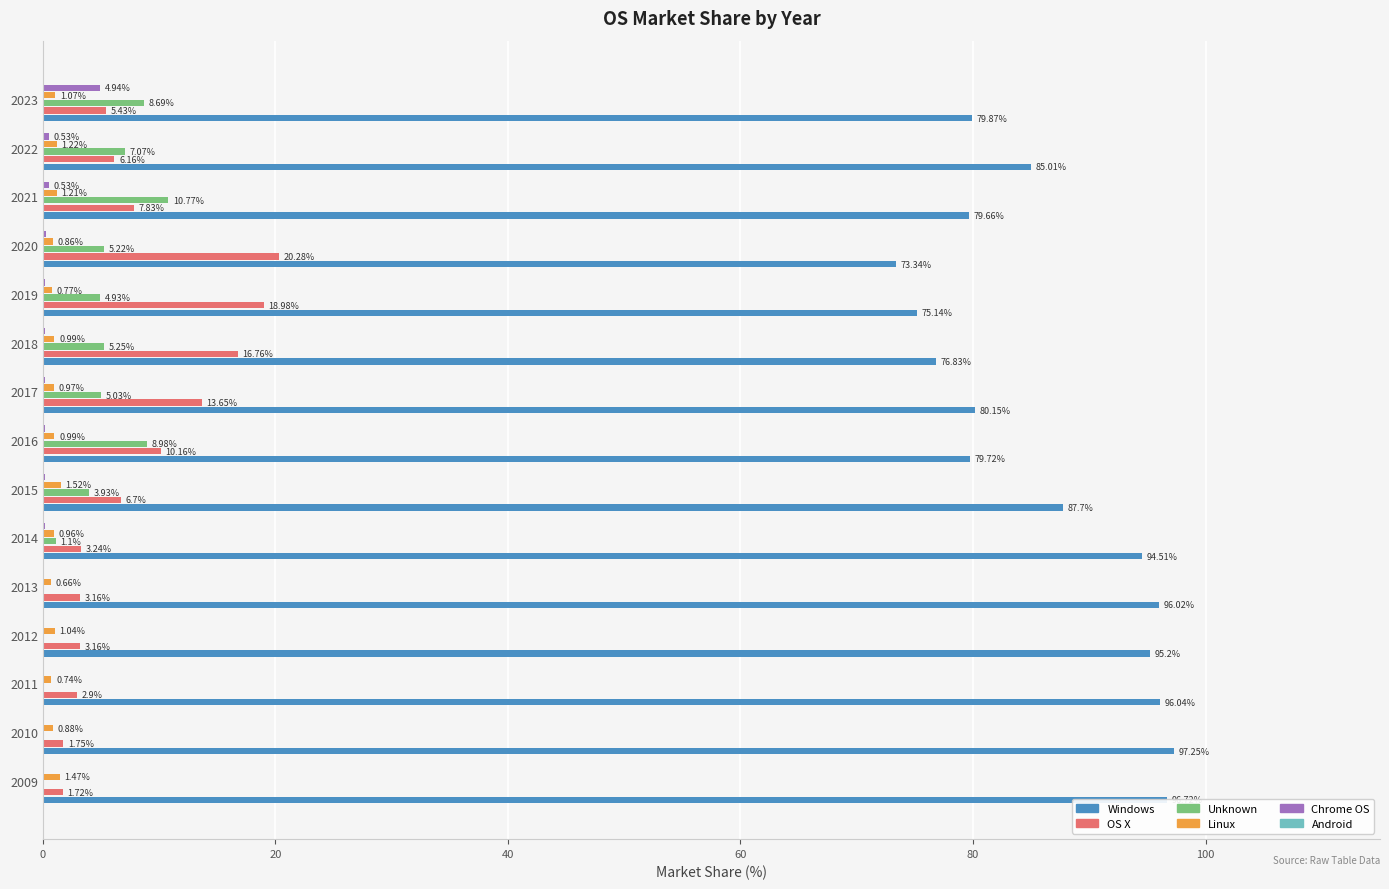

Which series changed the most between 2011 and 2022?

Windows